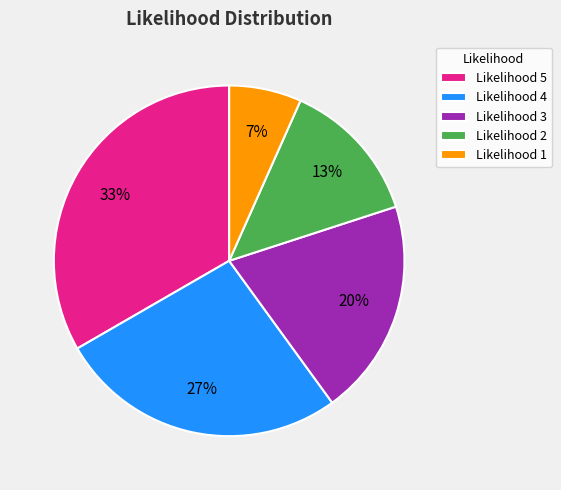

Between Likelihood 2 and Likelihood 3, which is larger?

Likelihood 3